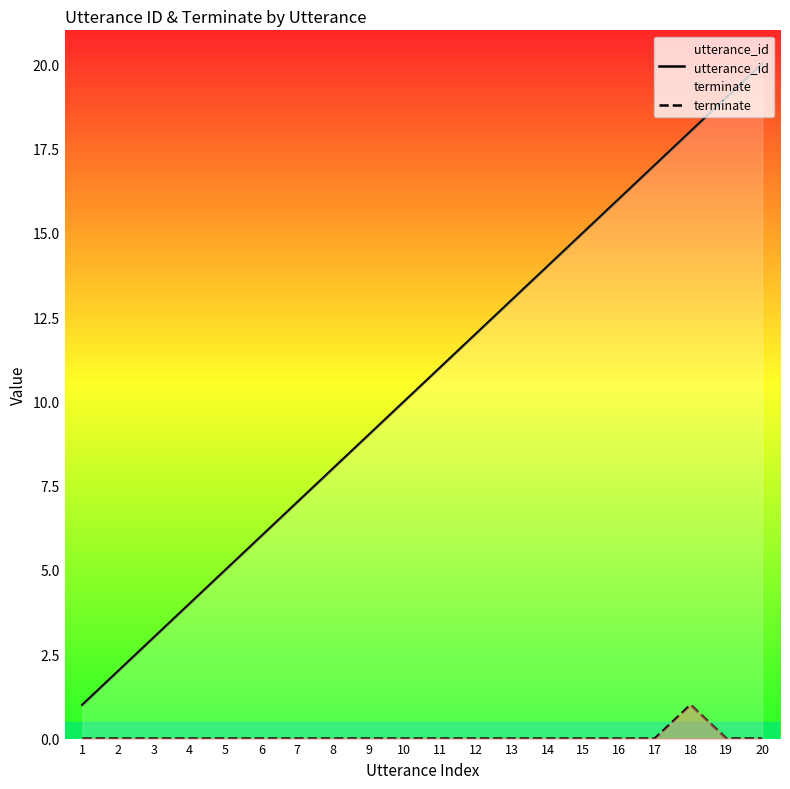

What is the difference between the utterance_id values at 2 and 14?

12